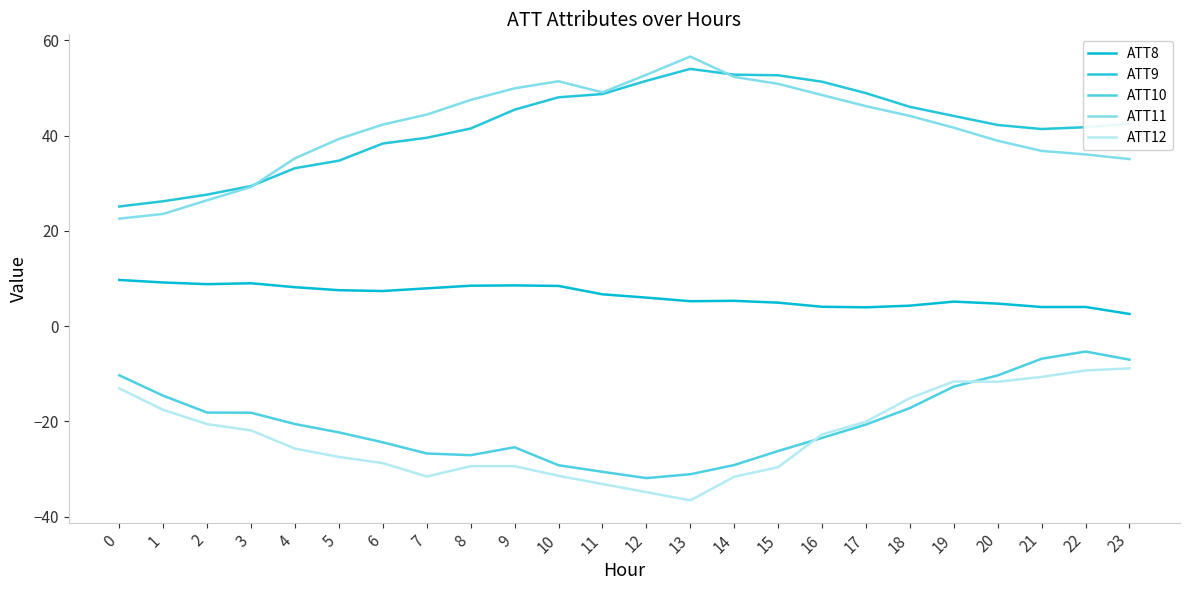

How many lines are shown in the chart?

5